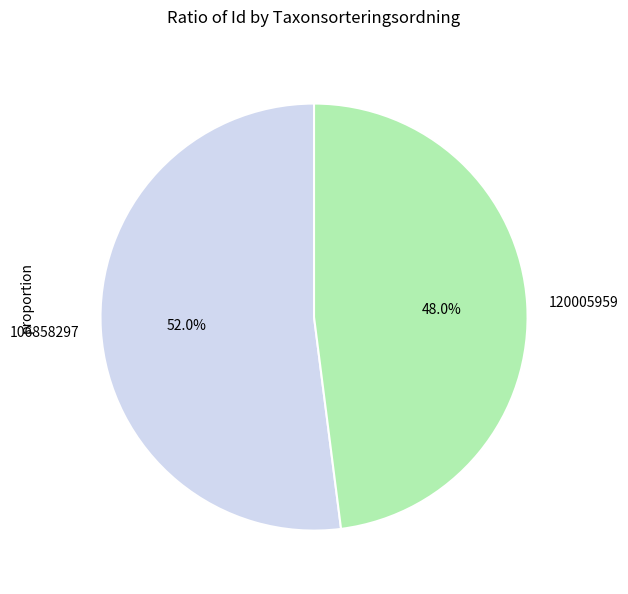

To the nearest percent, what is the difference between the 120005959 and 106858297 slice percentages?

4%